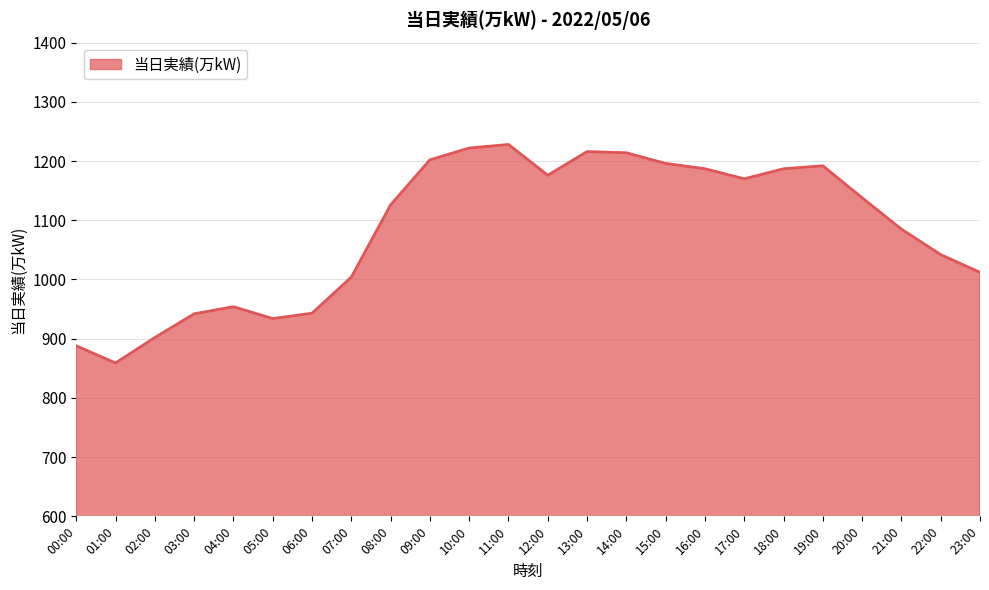

Count the number of categories in the chart.

24